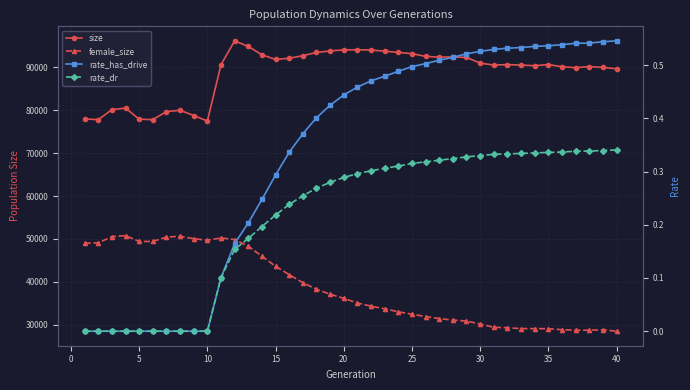

True or false: size and female_size cross at least once.

False